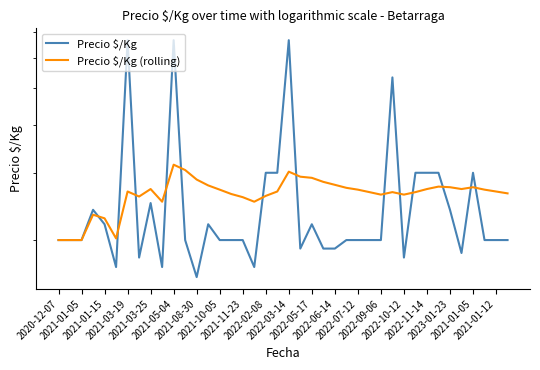

Rank the series by their maximum value, from lowest to highest.

Precio $/Kg (rolling), Precio $/Kg